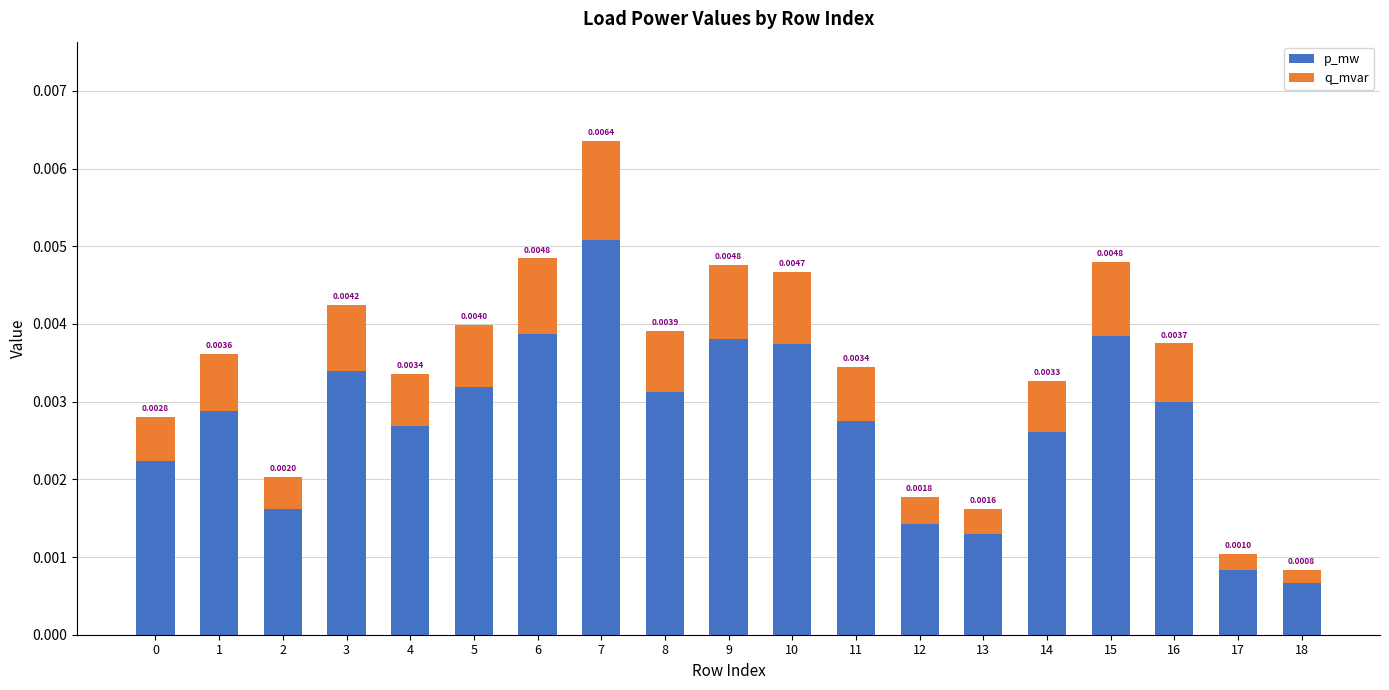

At which category is the sum across all series the highest?

7